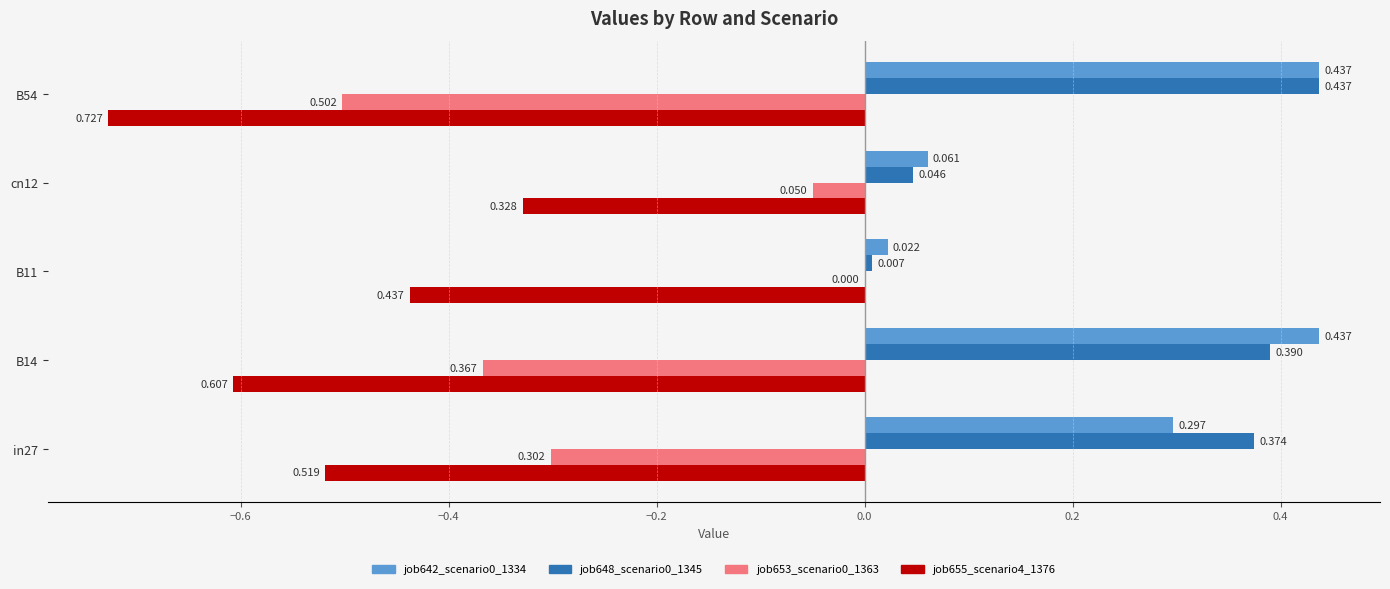

Is the value of job642_scenario0_1334 at B11 greater than the value of job655_scenario4_1376 at B11?

Yes